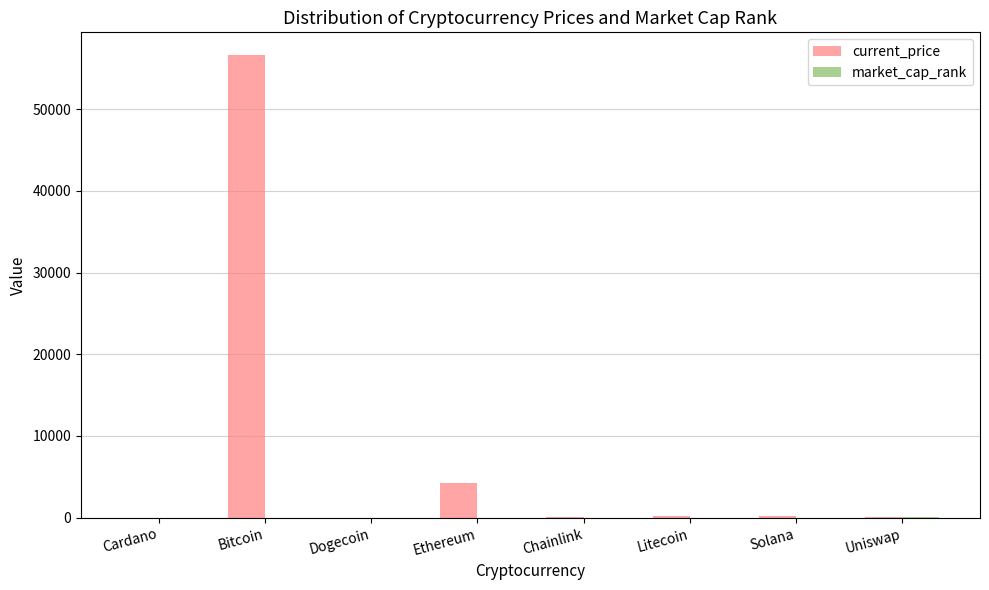

At which label is current_price closest to 28298?

Ethereum